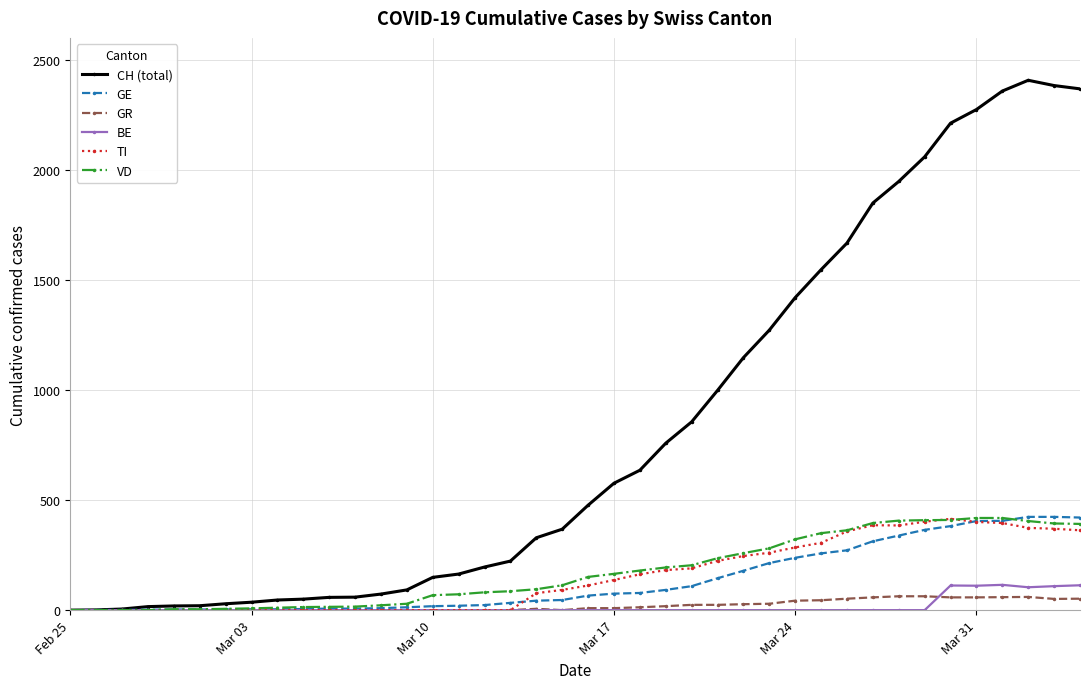

True or false: CH (total) has more than 0 points higher than both neighbors.

True